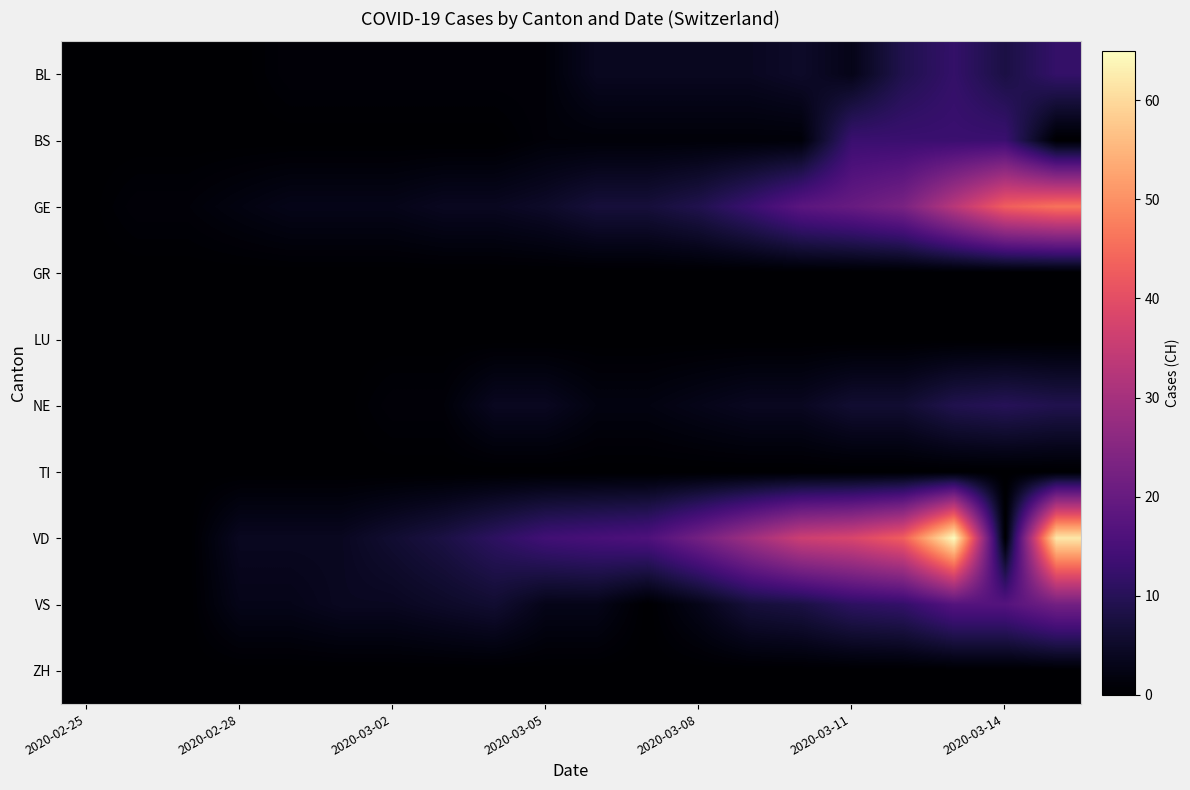

How many distinct data groups are displayed?

10